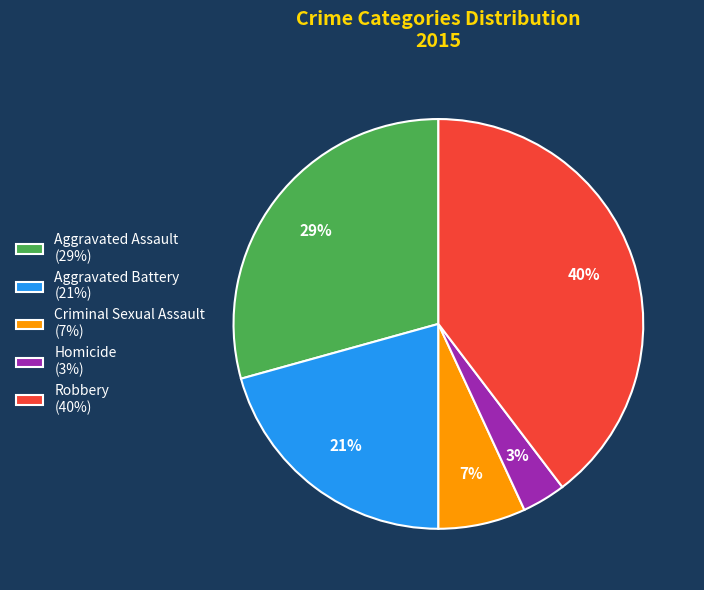

Which has a higher value, Aggravated Battery (21%) or Robbery (40%)?

Robbery (40%)